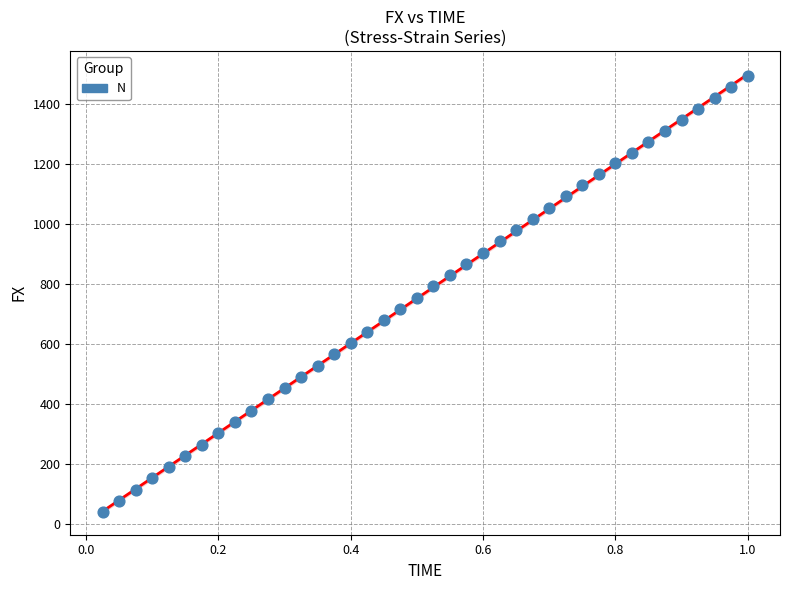

What is the range of X values (max minus min)?

1.0